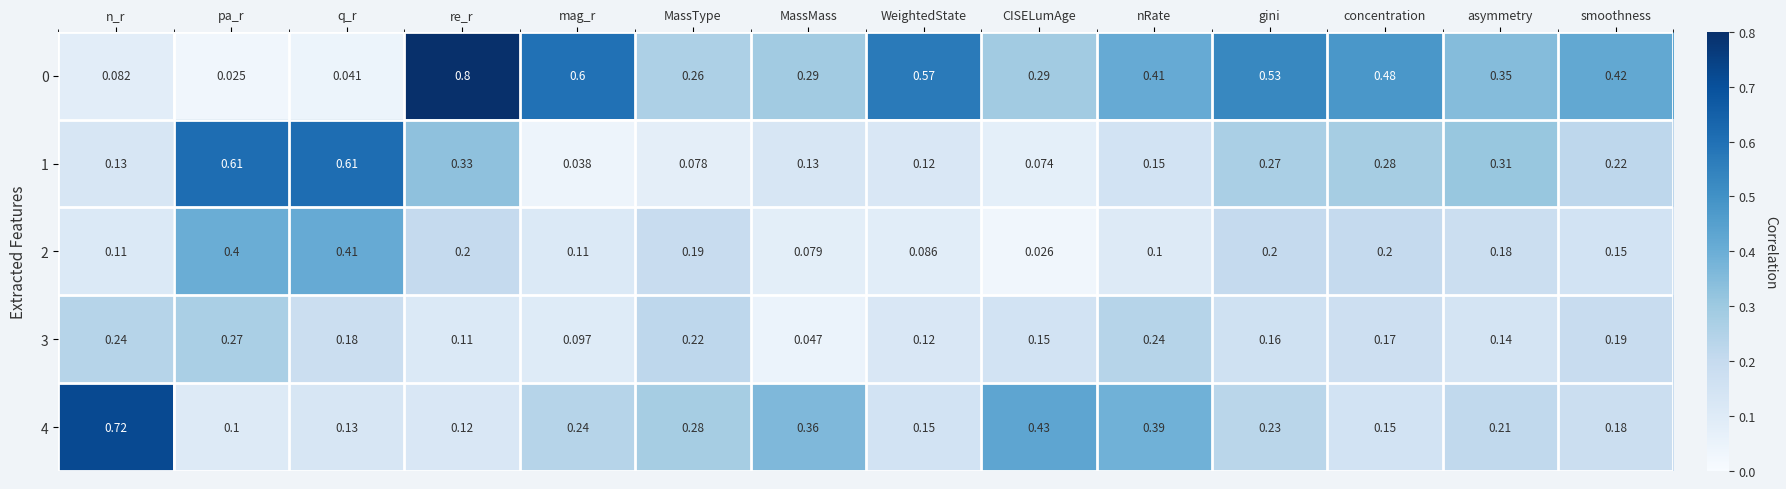

Which category has the lowest value in the 1 series?

mag_r